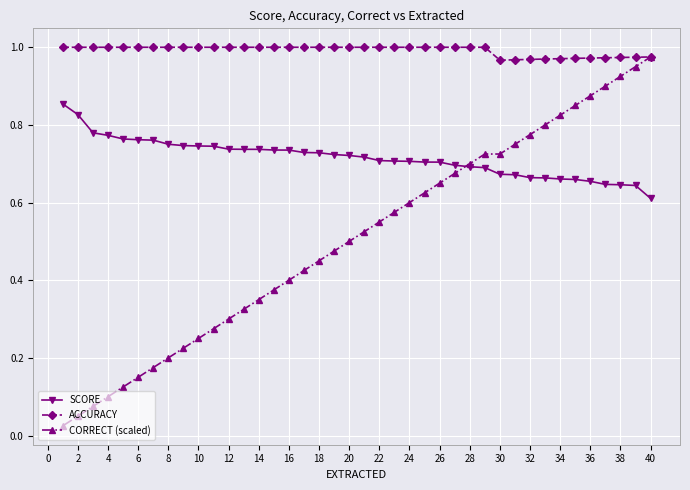

True or false: ACCURACY and SCORE intersect in this chart.

False